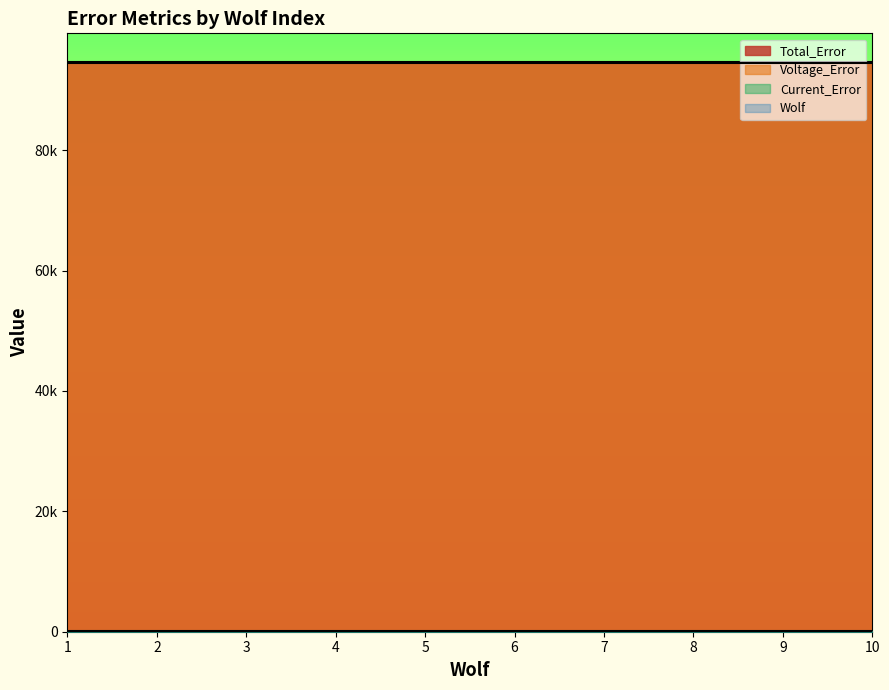

Reading right to left, list all the values displayed in this chart.

Wolf: 10.0	9.0	8.0	7.0	6.0	5.0	4.0	3.0	2.0	1.0
Current_Error: 158.5	158.5	158.5	158.5	158.5	158.5	158.5	158.5	158.5	158.5
Voltage_Error: 94506.8	94506.8	94506.8	94506.8	94506.8	94506.8	94506.8	94506.8	94506.8	94506.8
Total_Error: 94665.3	94665.3	94665.3	94665.3	94665.3	94665.3	94665.3	94665.3	94665.3	94665.3